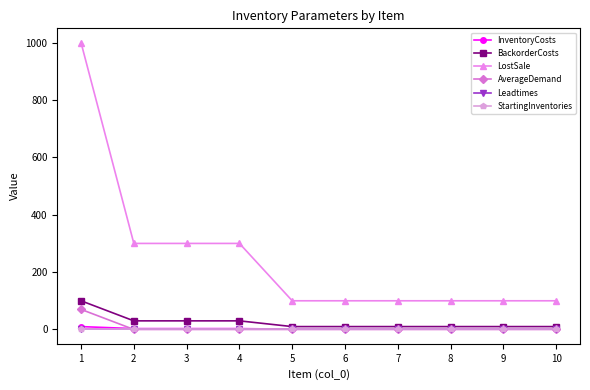

Is this an area chart (filled region under the line)?

No